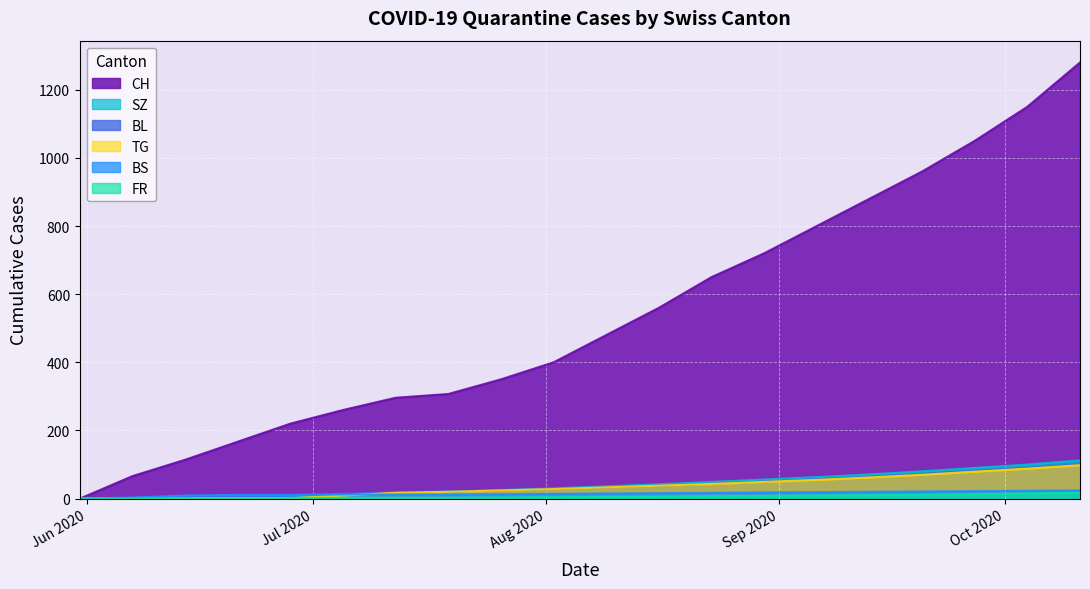

How many data points in BS are above 15?

9